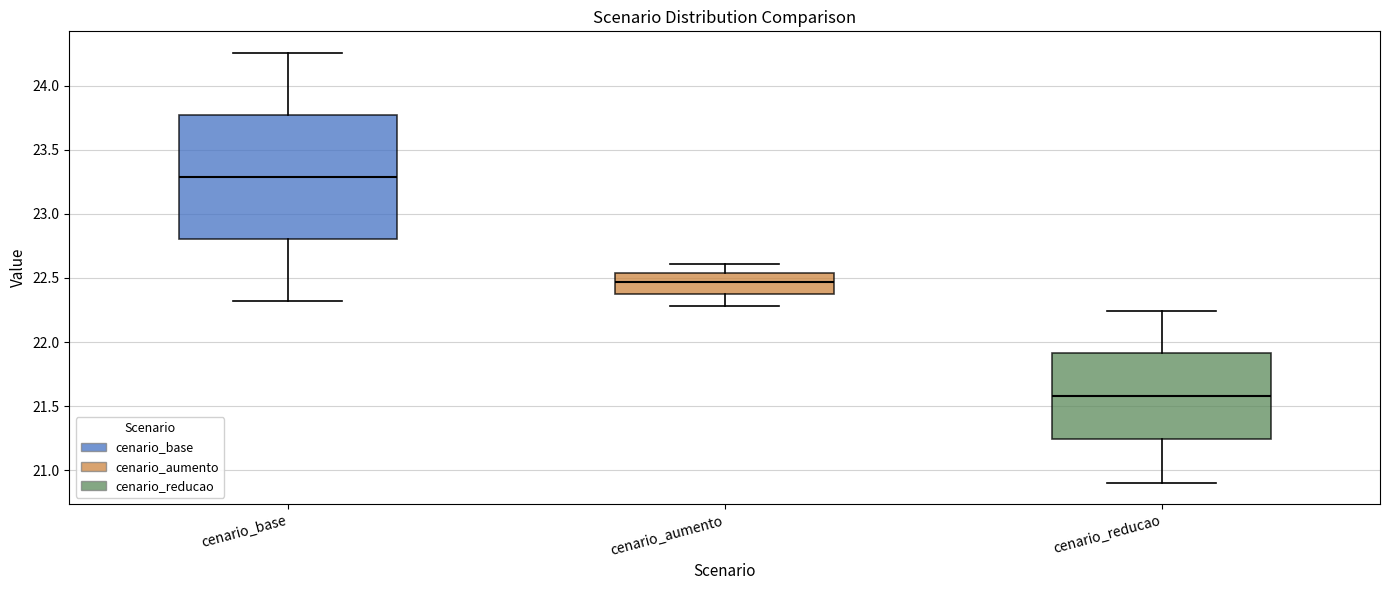

Reading left to right, transcribe this box plot: for each box, give where its median line is, the range the box spans, and where its two whiskers end, as read against the y-axis. The values are not printed on the chart, so give them approximately, as read against the axis.

cenario_base: median 23.30, box 22.80 to 23.75, whiskers 22.30 to 24.25
cenario_aumento: median 22.45, box 22.40 to 22.55, whiskers 22.30 to 22.60
cenario_reducao: median 21.60, box 21.25 to 21.90, whiskers 20.90 to 22.25